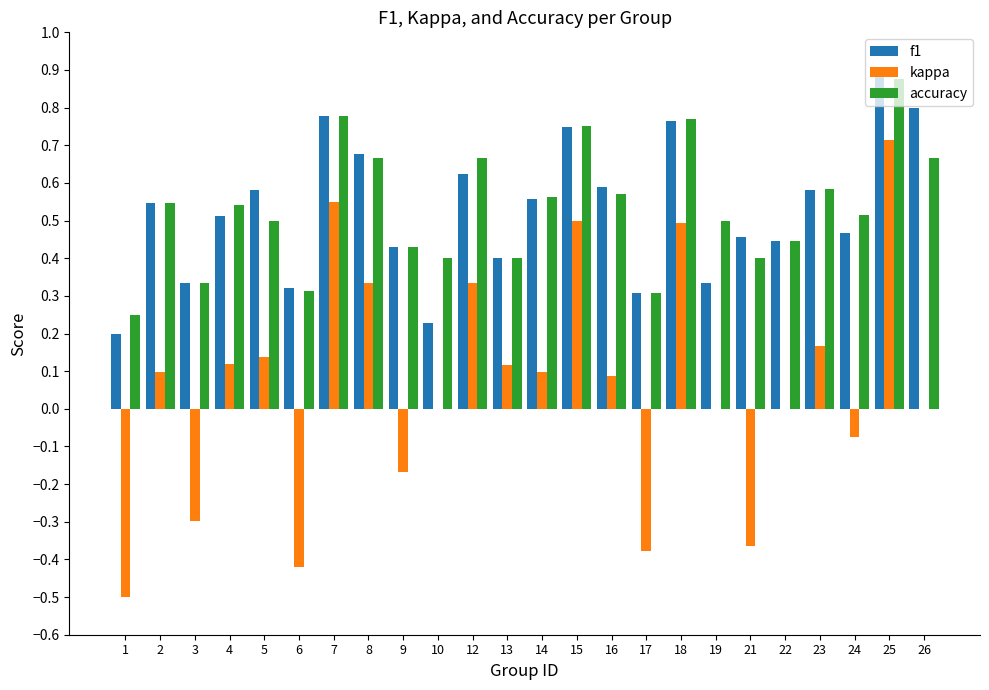

Count the number of data series in this chart.

3